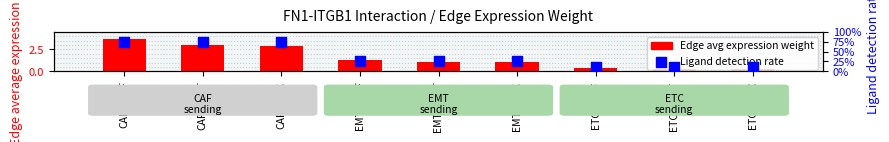

Is the value of Edge average expression weight at EMT->ETC greater than the value of Ligand detection rate at ETC->ETC?

Yes